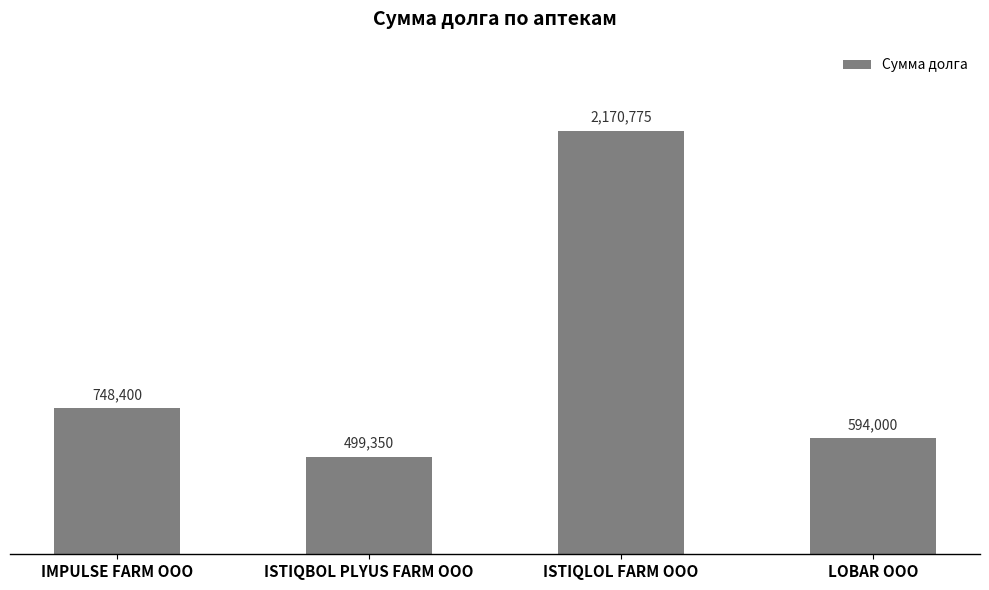

Between ISTIQBOL PLYUS FARM ООО and ISTIQLOL FARM ООО, which is larger?

ISTIQLOL FARM ООО